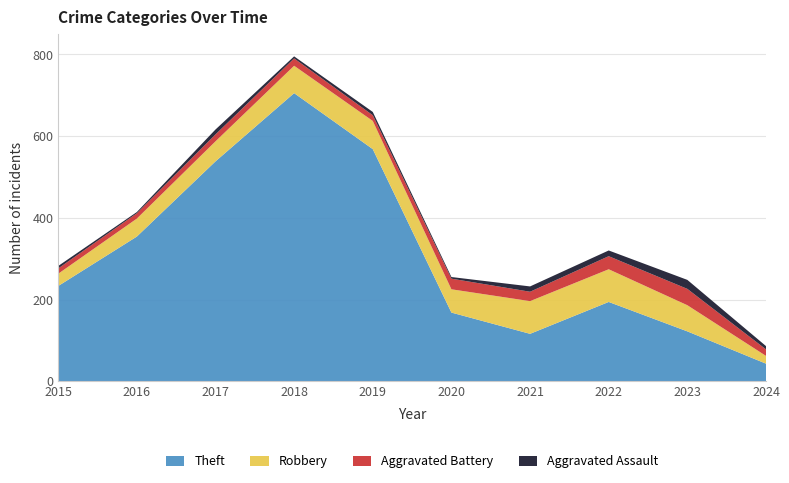

Reading left to right, transcribe all the data shown in this chart.

Theft: 2015=233	2016=354	2017=538	2018=705	2019=568	2020=168	2021=116	2022=194	2023=122	2024=43
Robbery: 2015=30	2016=44	2017=49	2018=67	2019=69	2020=57	2021=80	2022=80	2023=64	2024=19
Aggravated Battery: 2015=13	2016=13	2017=17	2018=18	2019=14	2020=26	2021=23	2022=32	2023=40	2024=16
Aggravated Assault: 2015=6	2016=3	2017=12	2018=5	2019=8	2020=4	2021=13	2022=14	2023=22	2024=8